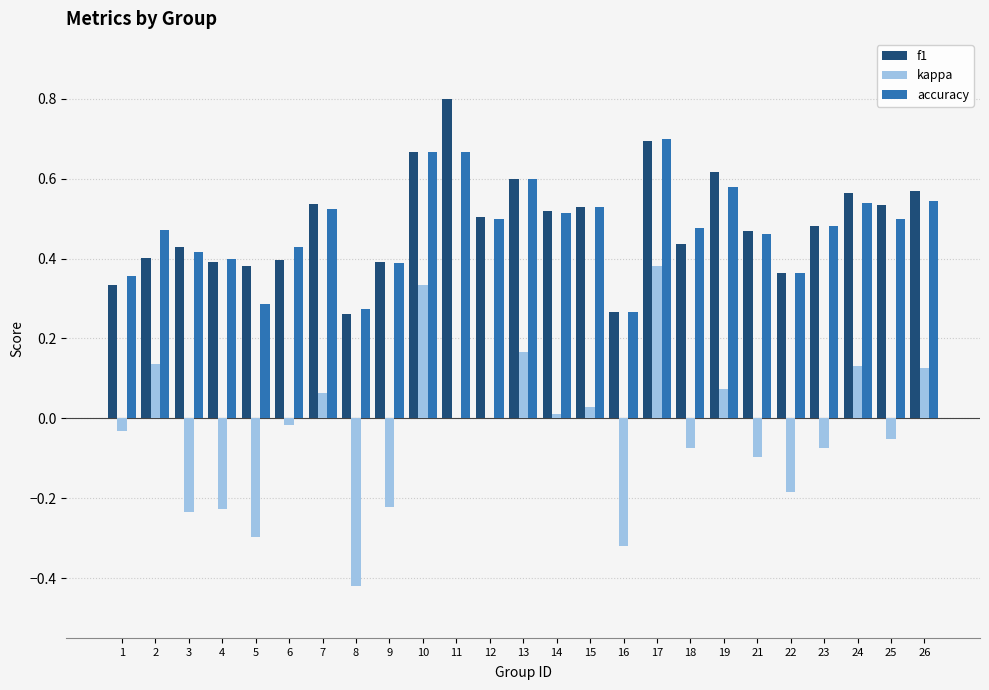

What is the maximum value shown in the chart?

0.8